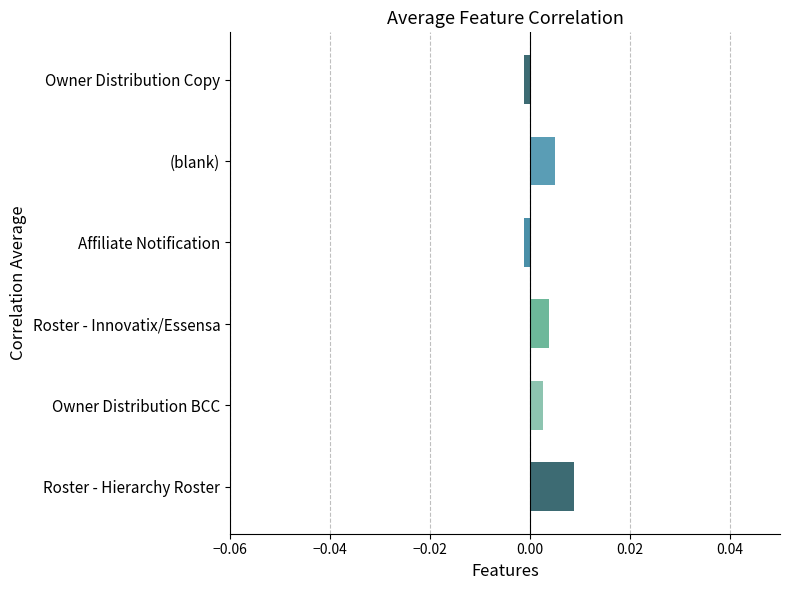

Which has a higher value, Roster - Hierarchy Roster or Roster - Innovatix/Essensa?

Roster - Hierarchy Roster